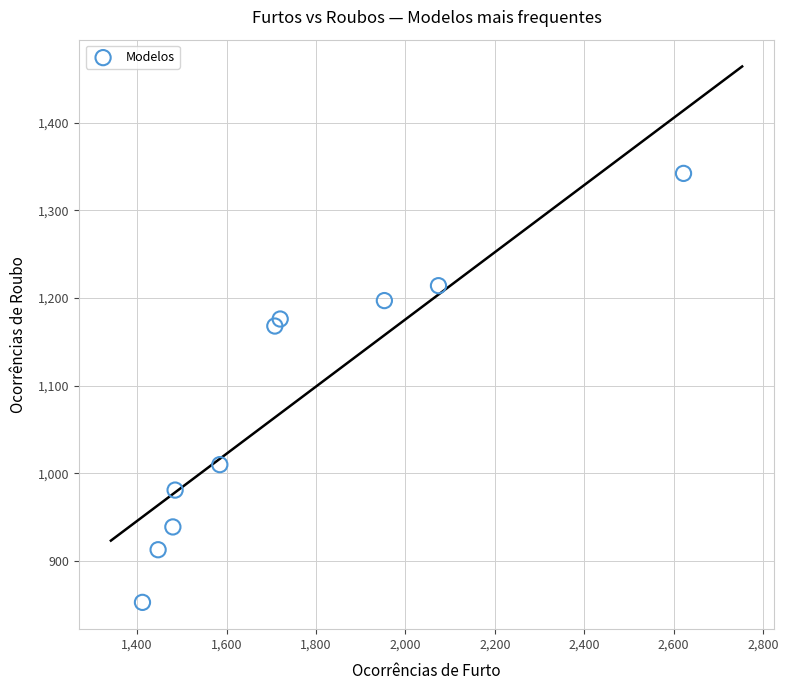

What is the average X value?

1749